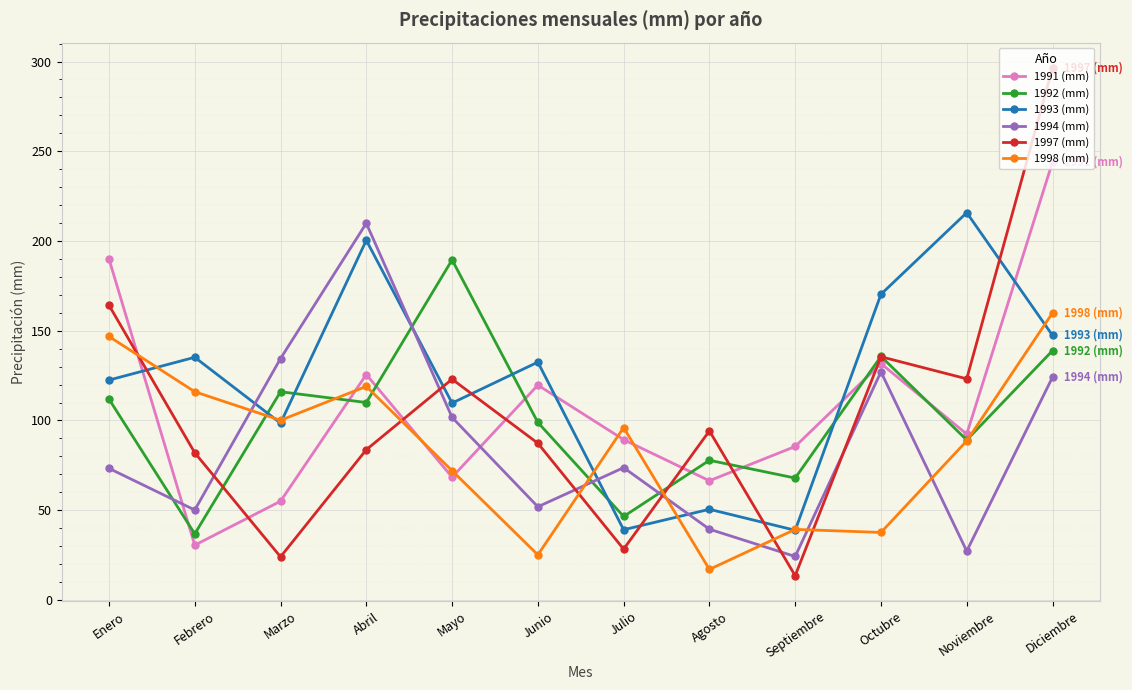

At which label does 1992 (mm) reach its minimum?

Febrero